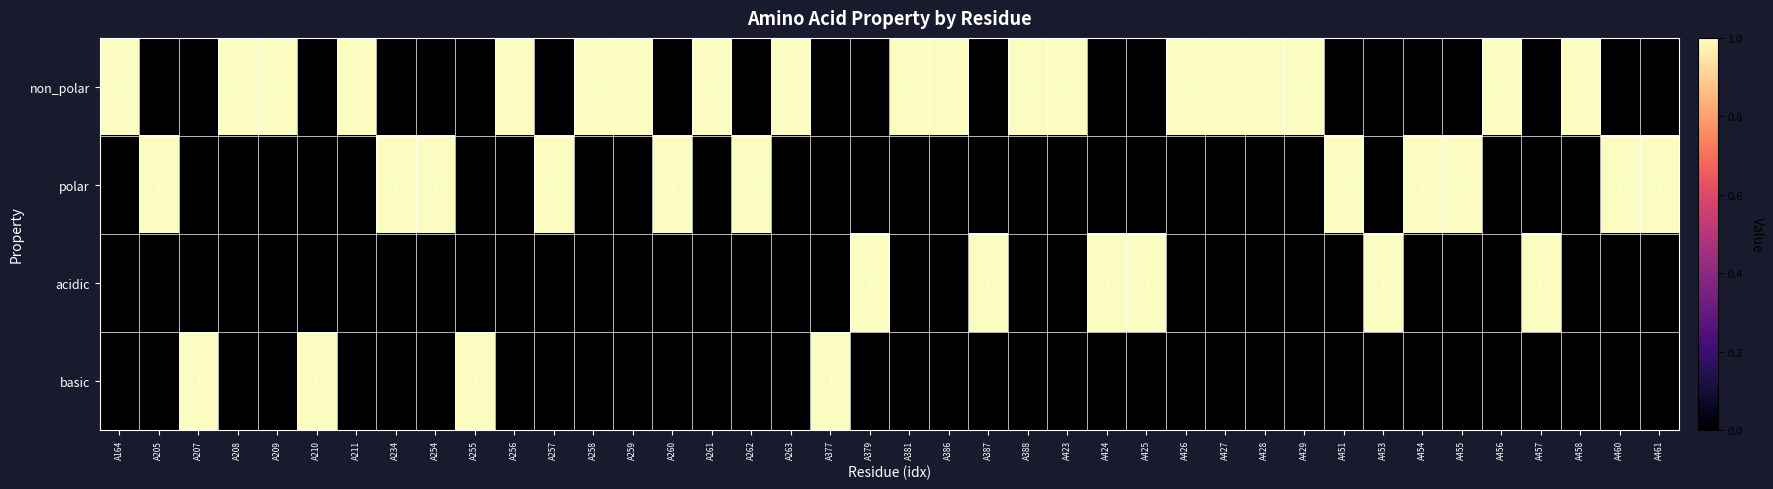

Count the acidic values in the range 0 to 1.

40